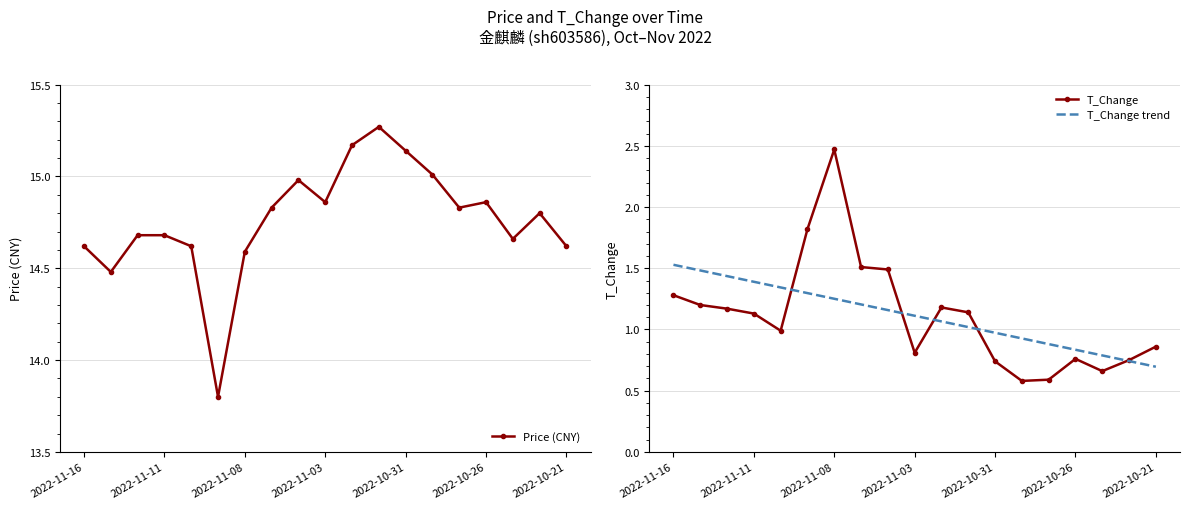

True or false: Price (CNY) has more than 2 points higher than both neighbors.

True